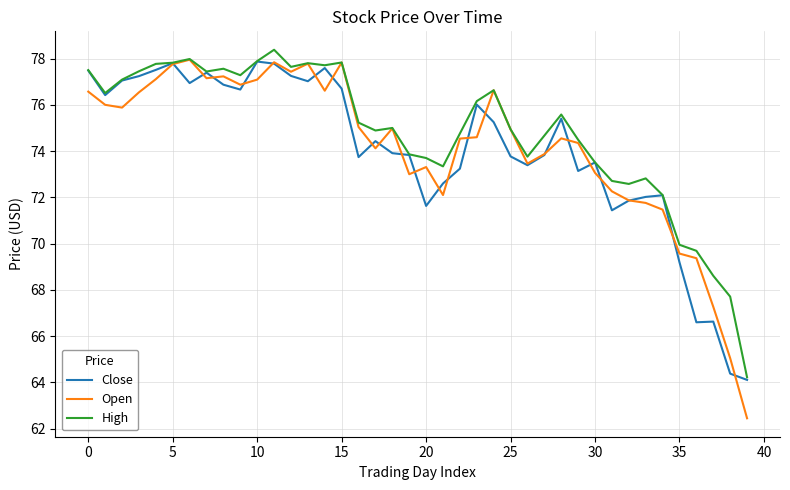

What is the maximum value shown in the chart?

78.4